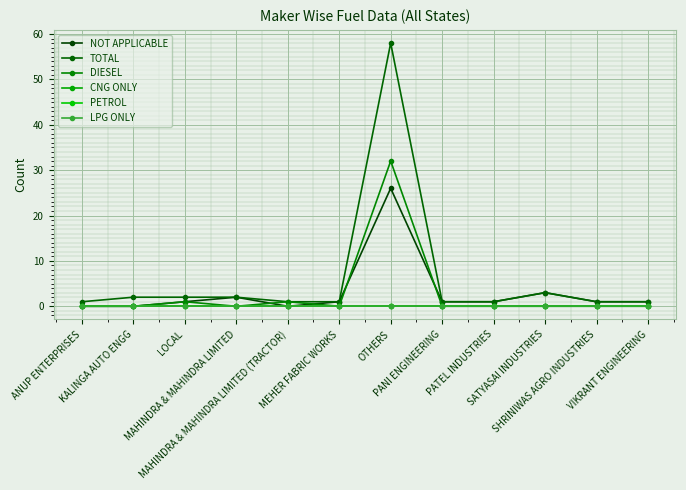

Is this an area chart (filled region under the line)?

No